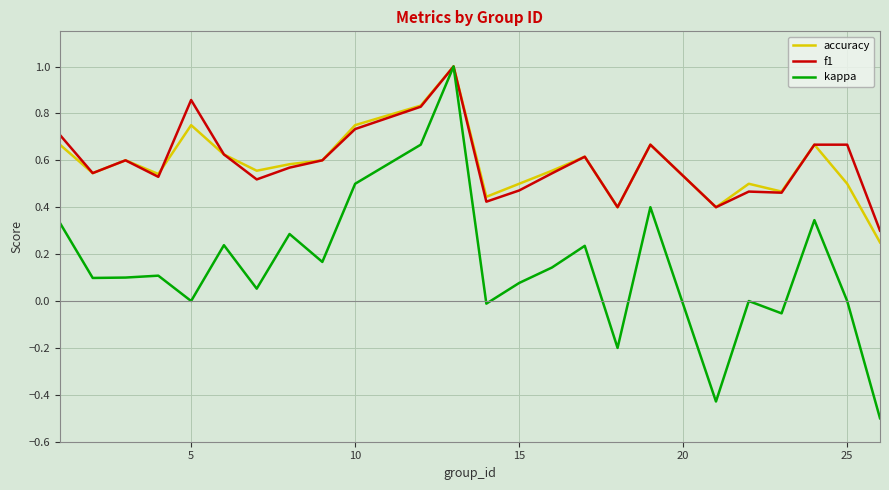

Which series has the widest spread of values?

kappa